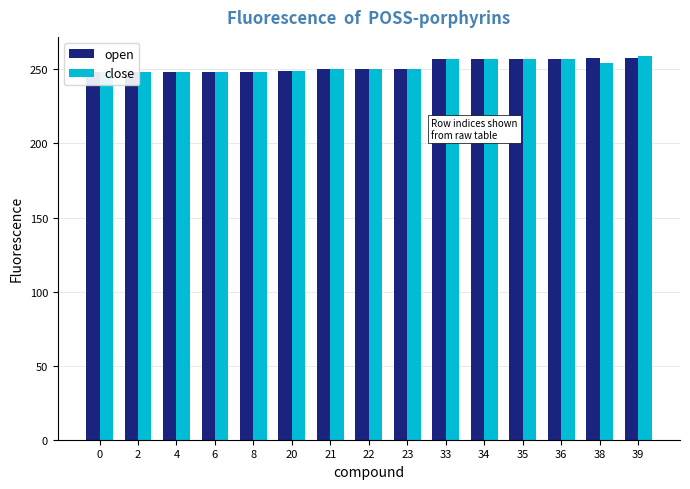

Reading left to right, list all the values displayed in this chart.

open: 0=248	2=248	4=248	6=248	8=248	20=249	21=250	22=250	23=250	33=257	34=257	35=257	36=257	38=258	39=258
close: 0=248	2=248	4=248	6=248	8=248	20=249	21=250	22=250	23=250	33=257	34=257	35=257	36=257	38=254	39=259